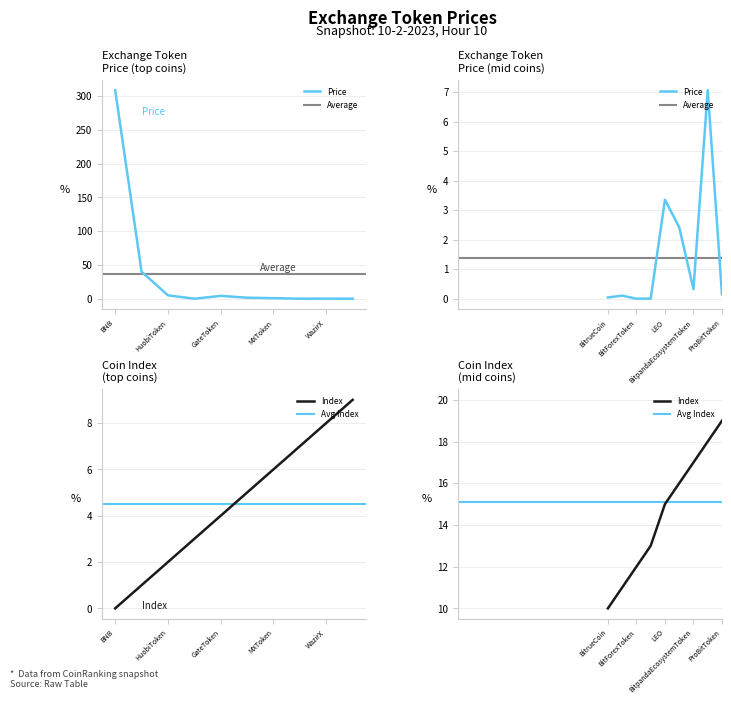

What is the difference between the Price values at MXToken and LEO?

2.5